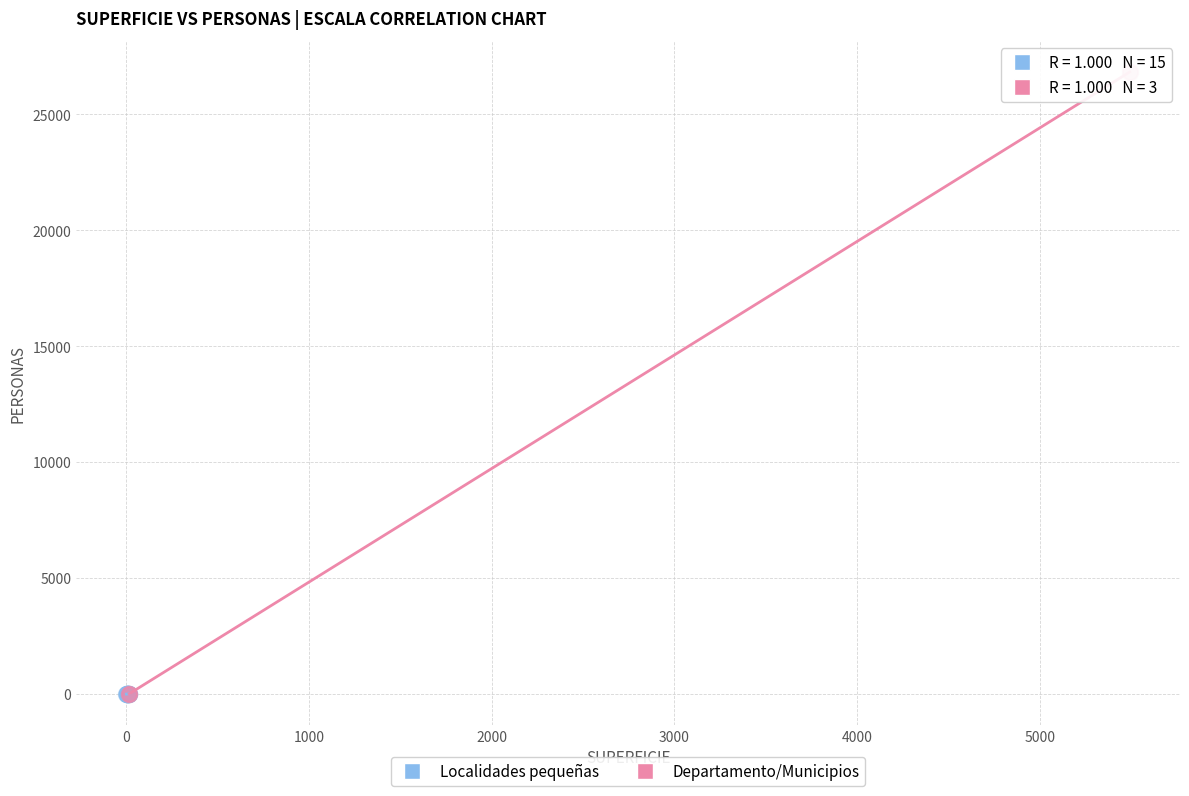

Which series has the widest spread of Y values?

Departamento/Municipios